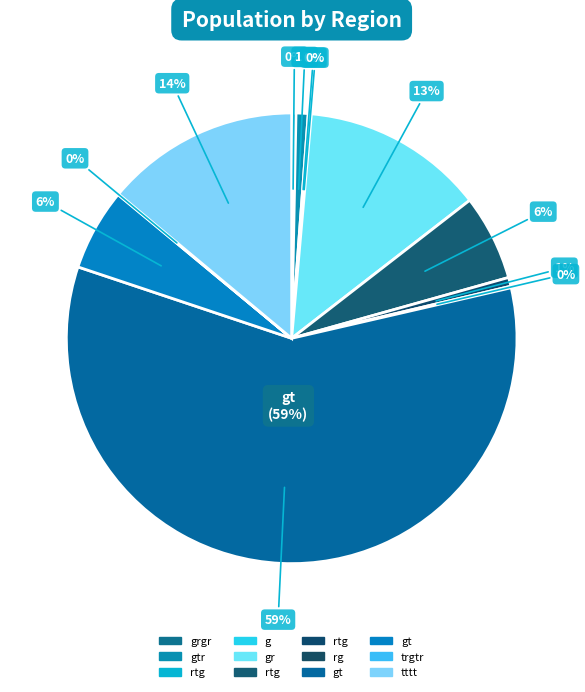

Count the number of slices in the pie.

12